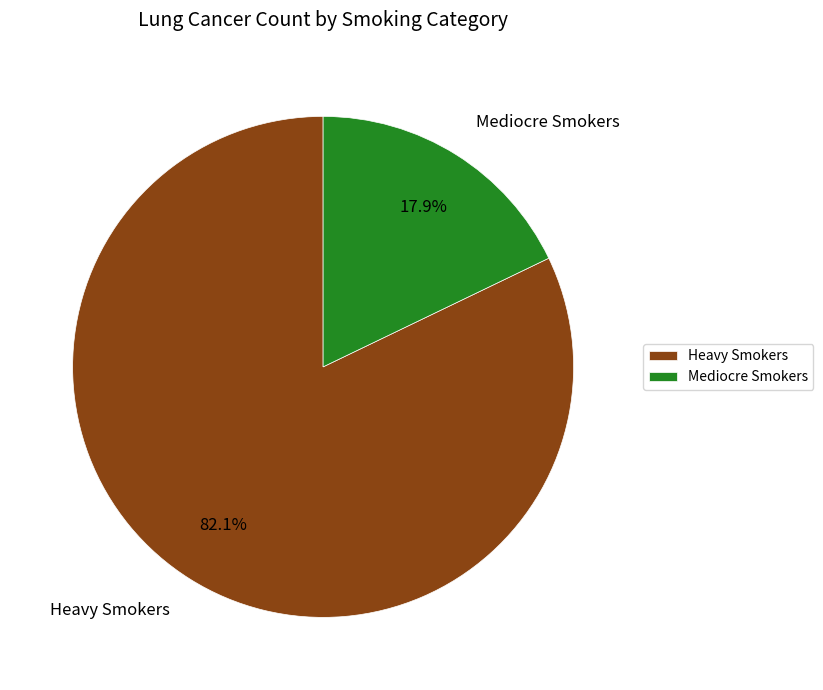

True or false: Mediocre Smokers accounts for 18% of the total.

True